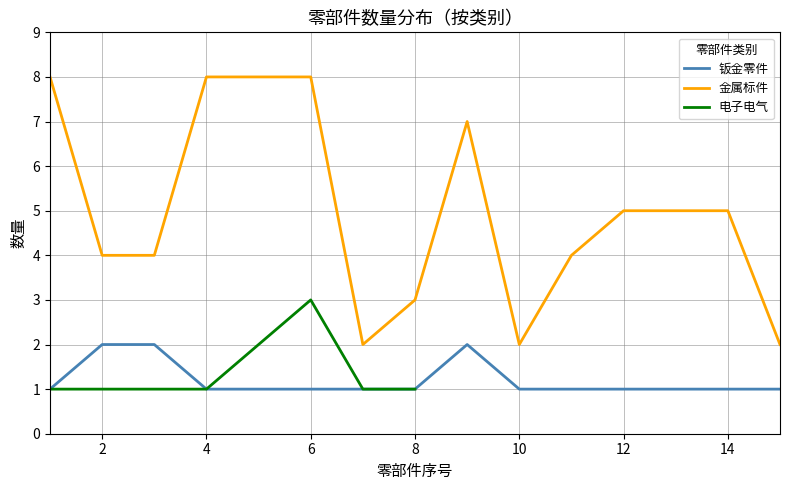

The value of 钣金零件 at 6 is 2. True or false?

False